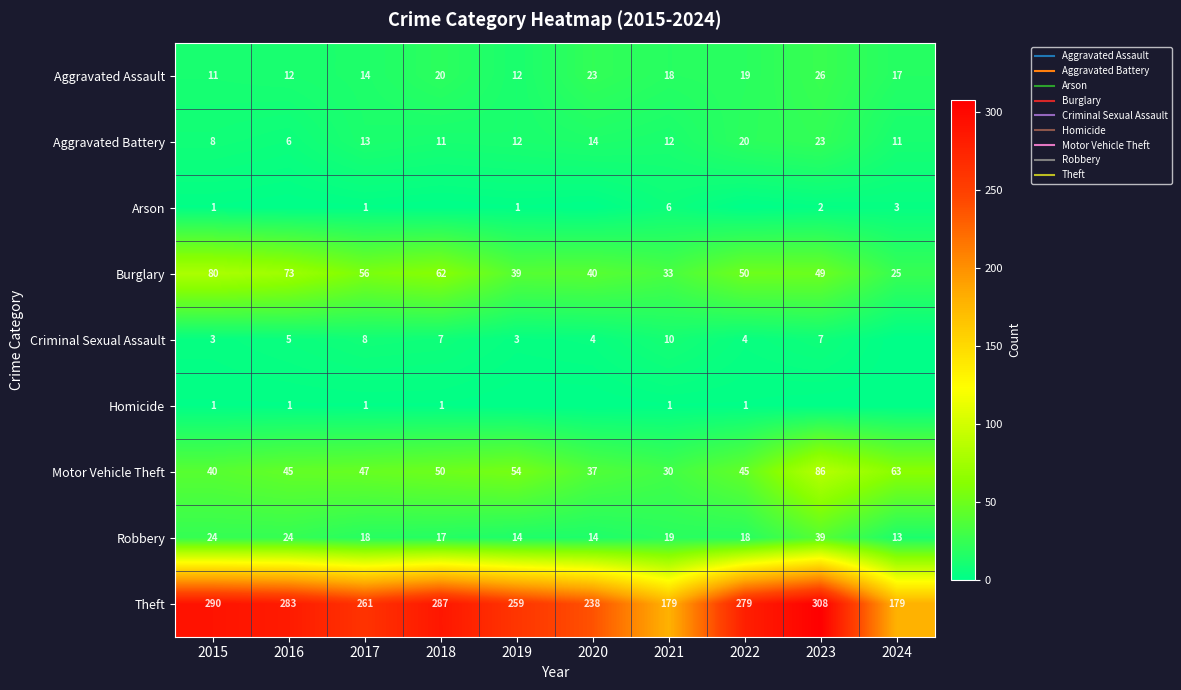

The Theft series shows 261 at 2017. True or false?

True